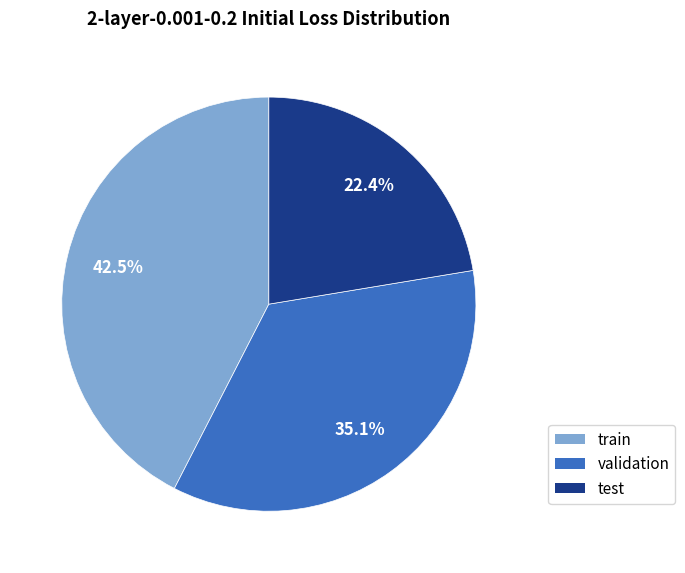

What is the ratio of the value at test to the value at train?

0.5